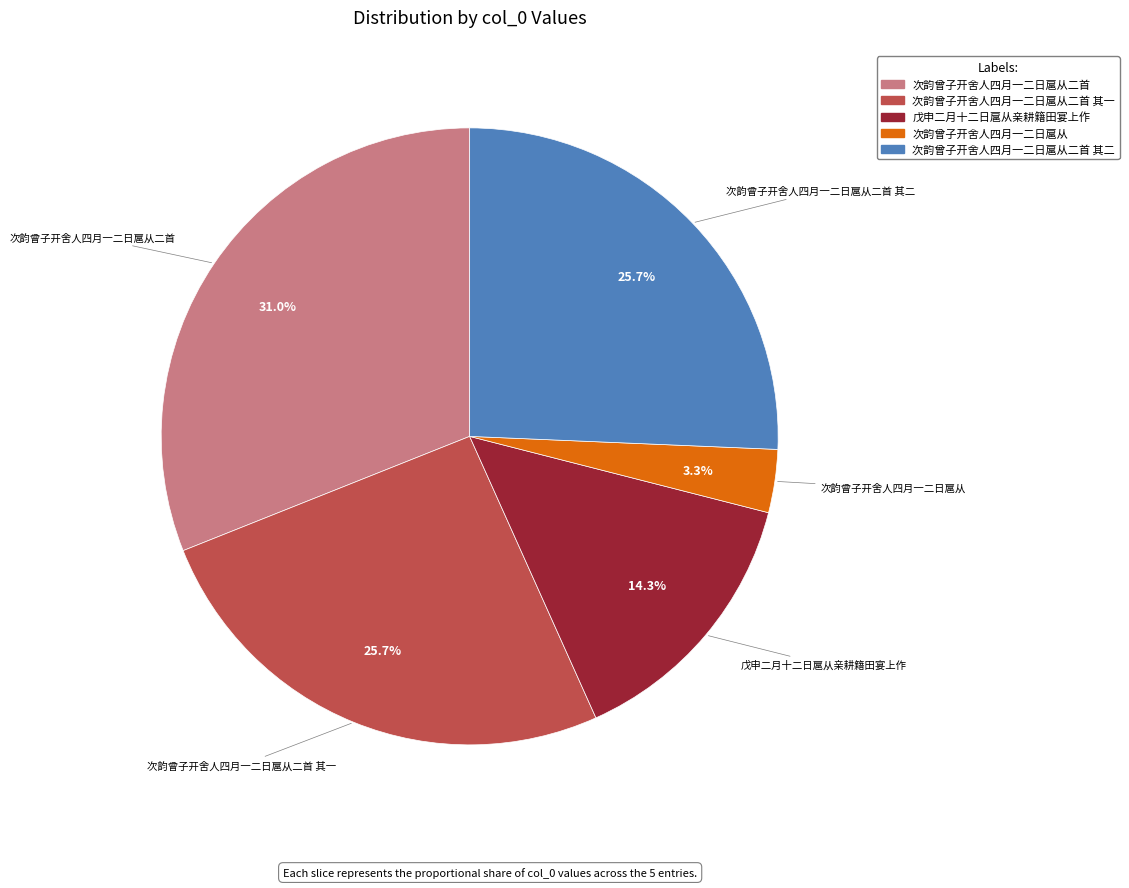

Is there any slice that represents more than half of the pie?

No